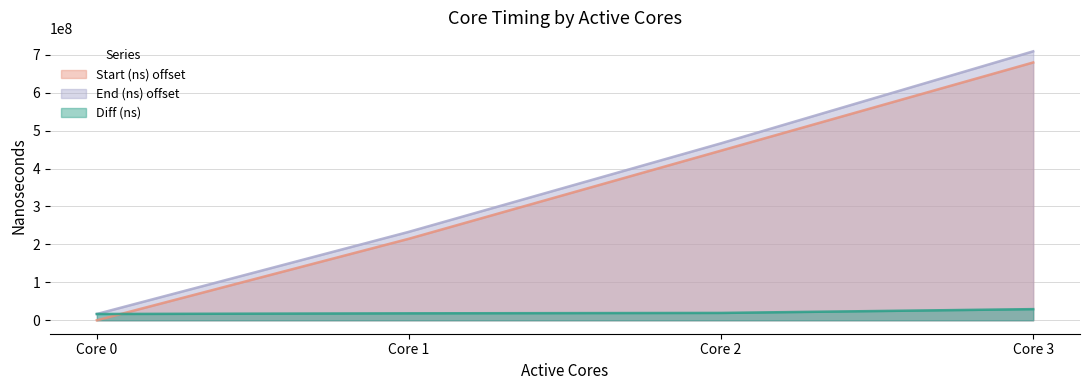

What is the difference between the maximum and second lowest values in the Diff (ns) series?

11055725